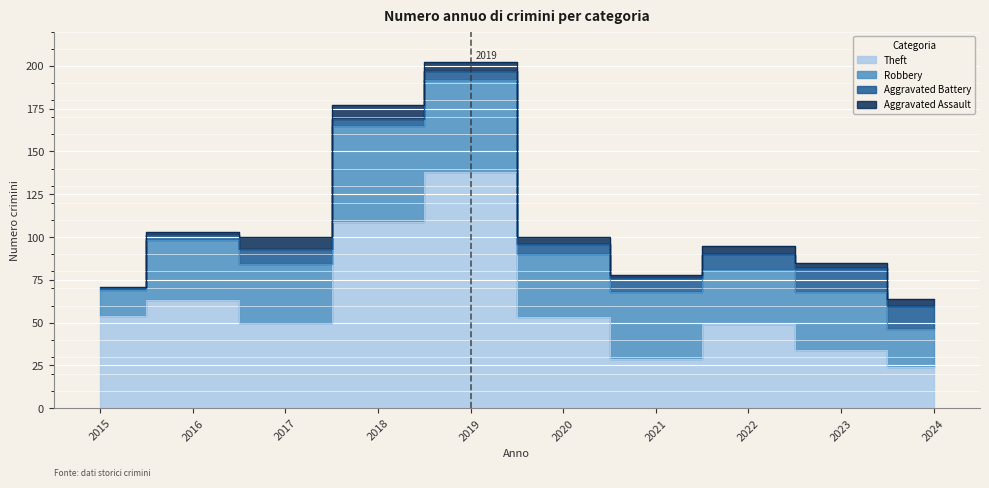

Rank the series by their maximum value, from lowest to highest.

Aggravated Assault, Aggravated Battery, Robbery, Theft